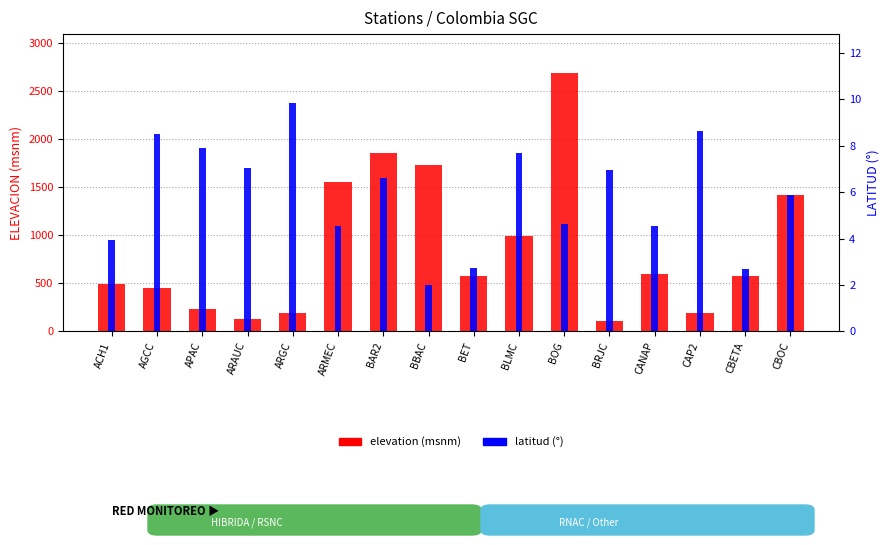

Which series has the widest spread of values?

elevation (msnm)